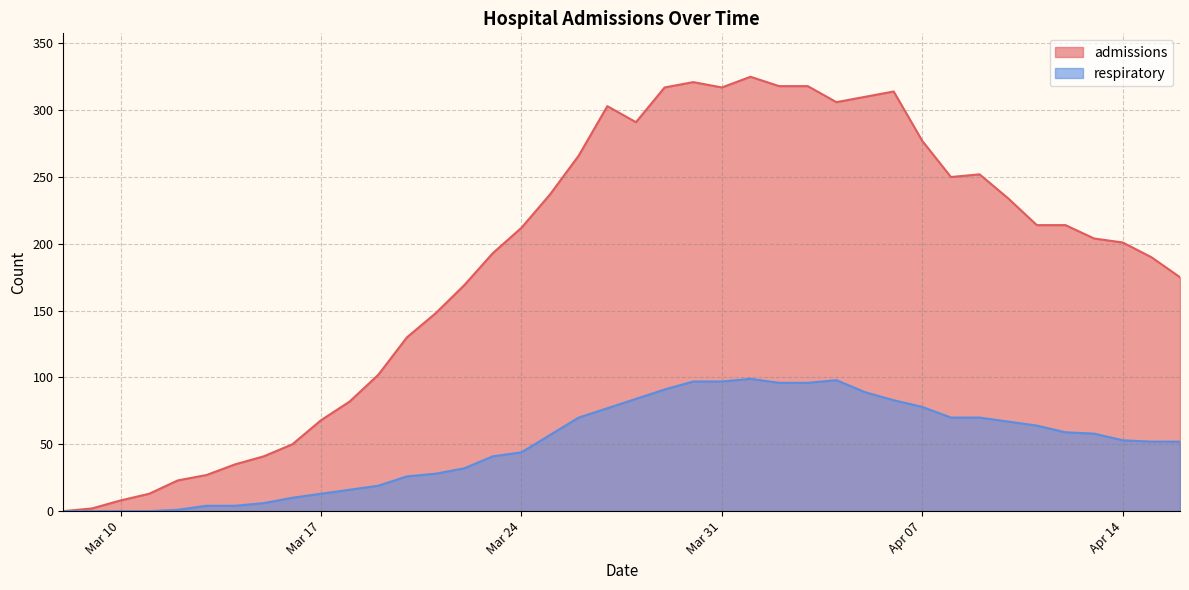

Which category has the highest value in the respiratory series?

2020-04-01